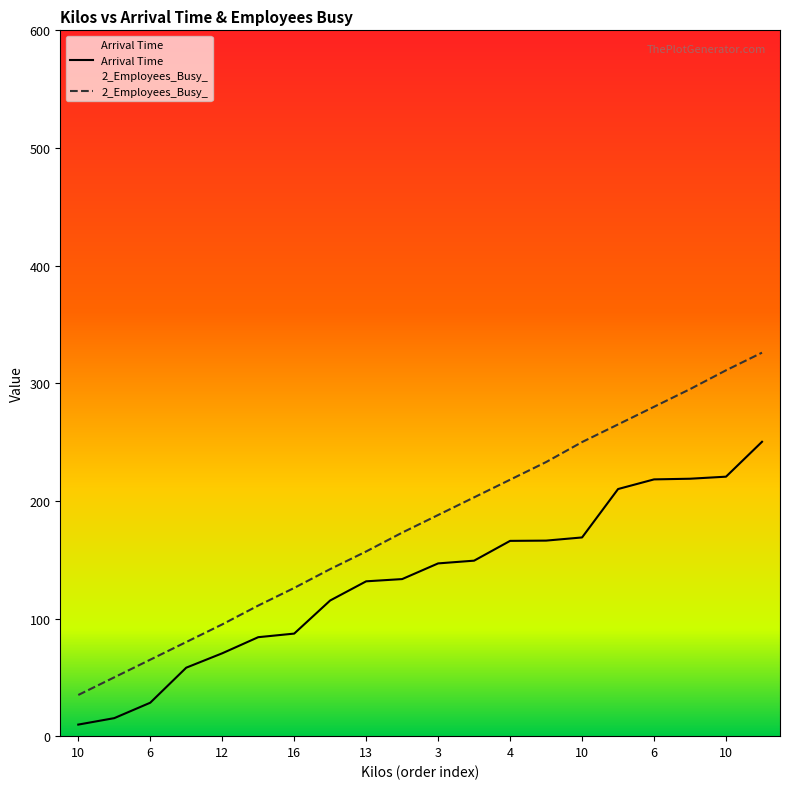

Reading left to right, what are all the values shown in this chart?

Arrival Time: 9.8	15.3	28.4	58.2	70.4	84.1	87.2	115.3	131.6	133.5	146.9	149.2	166.0	166.2	168.9	210.1	218.3	218.8	220.6	250.2
2_Employees_Busy_: 35.0	50.0	65.0	80.0	95.0	111.0	126.0	142.0	157.0	173.0	188.0	203.0	218.0	233.0	250.0	265.0	280.0	295.0	311.0	326.0